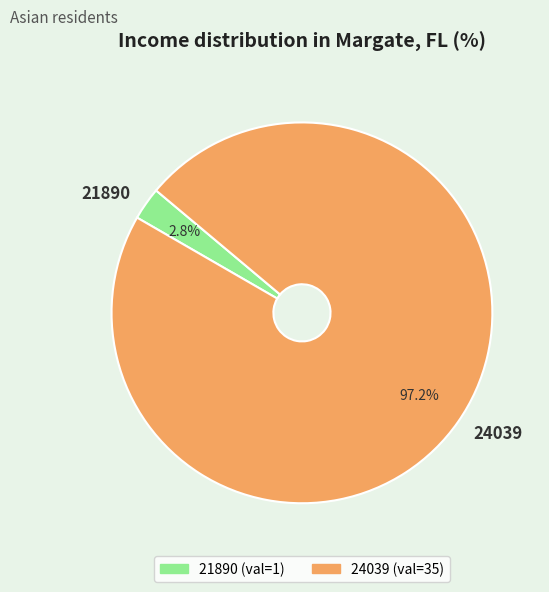

To the nearest percent, what is the average slice percentage?

50%